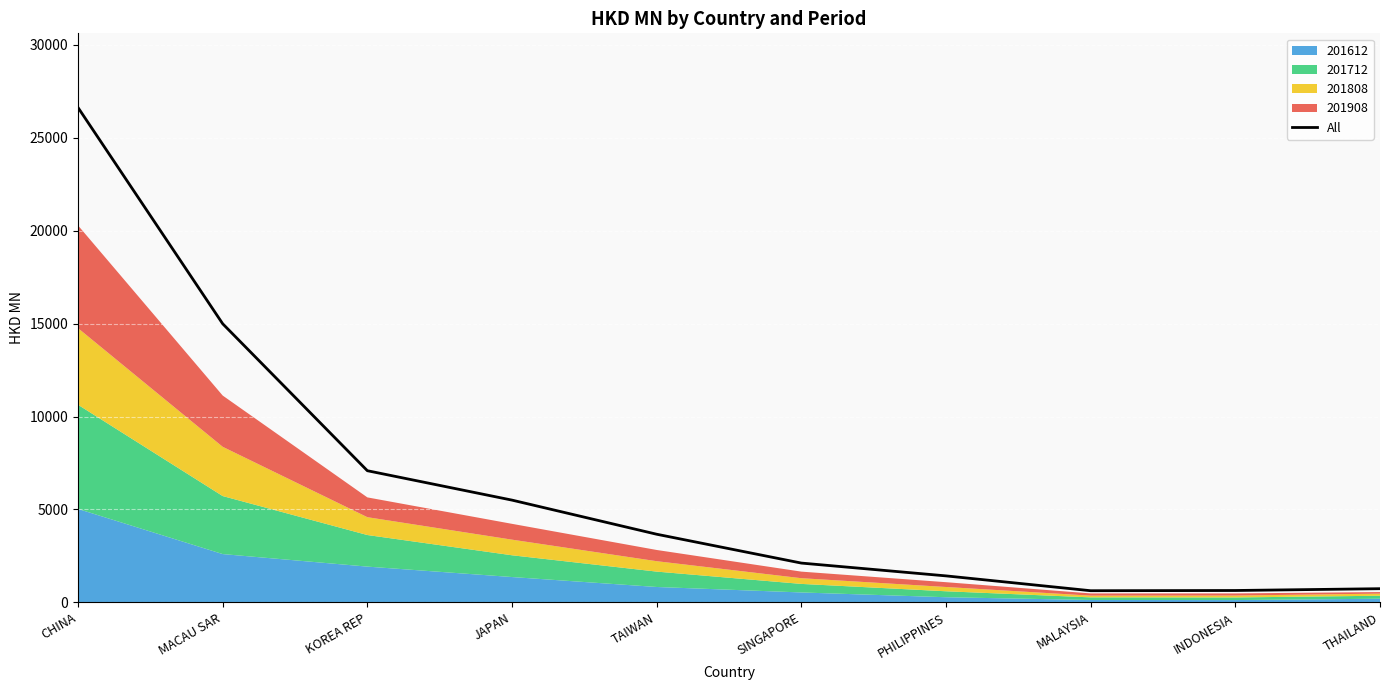

What is the label of the 8th point from the left?

MALAYSIA